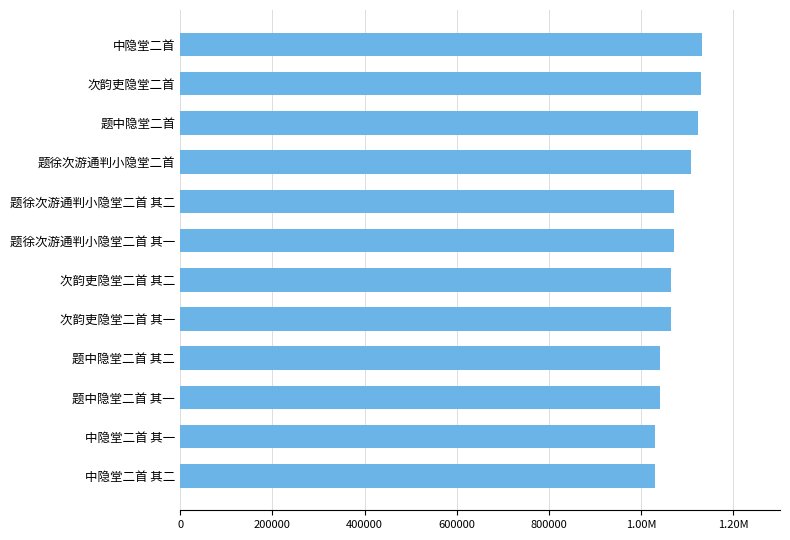

Does the chart contain any negative values?

No